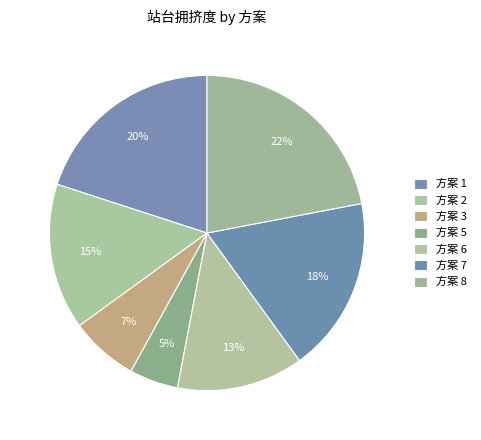

How many segments does this pie chart have?

7